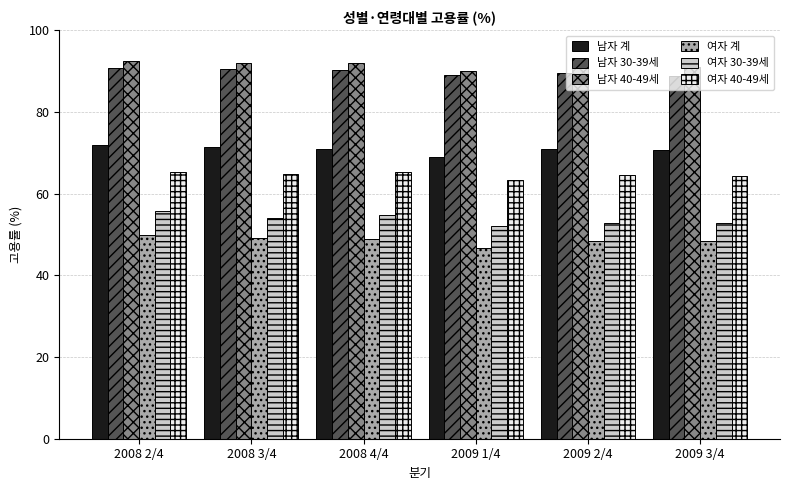

What is the minimum value shown in the chart?

46.6